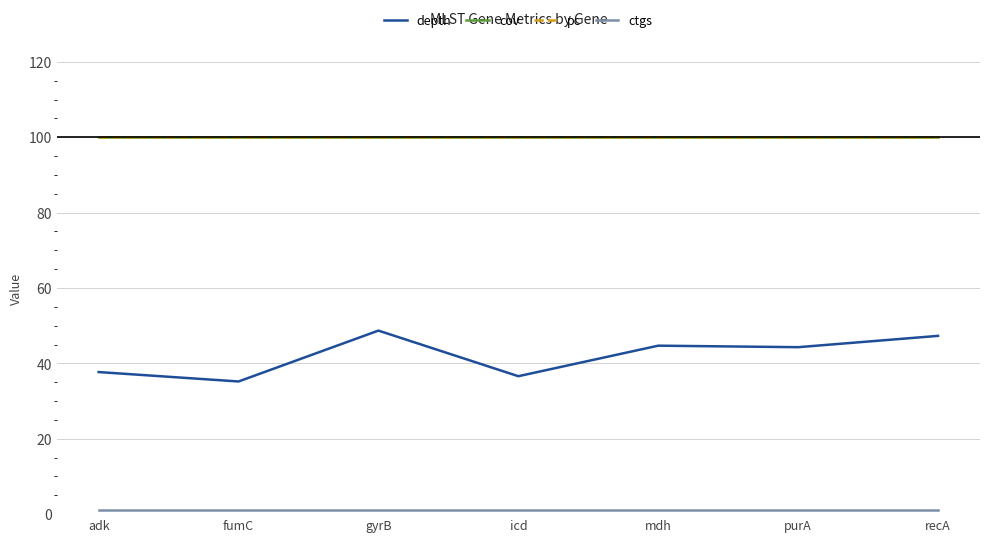

Rank the series by their maximum value, from lowest to highest.

ctgs, depth, cov, pc